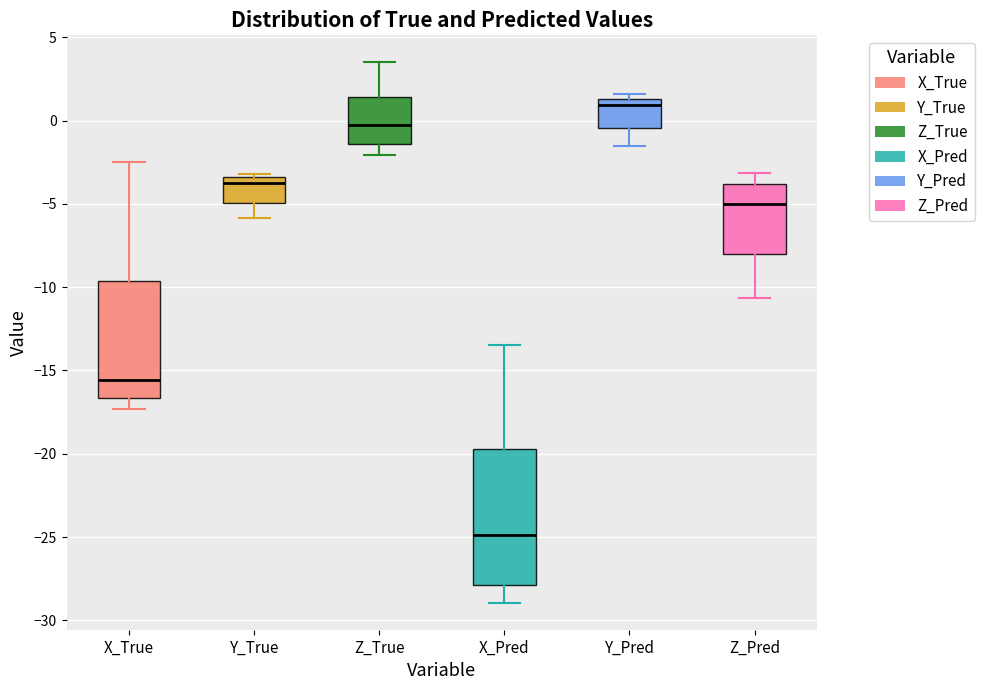

Which box's median line is the highest?

Y_Pred